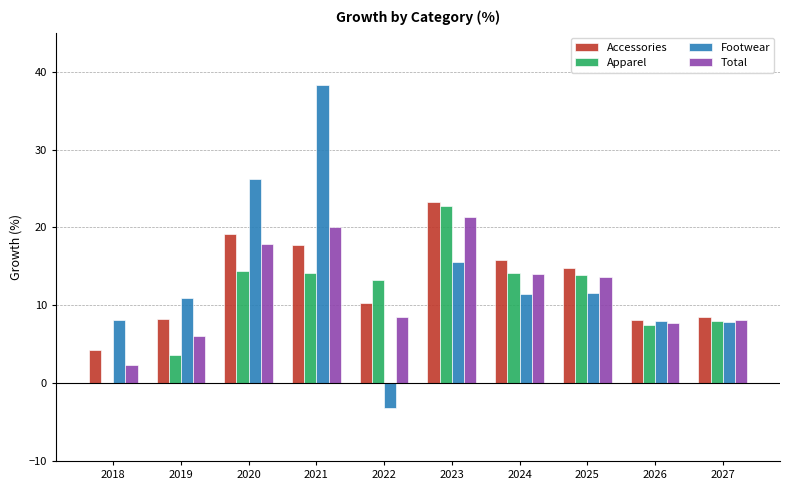

Are the bars horizontal?

No